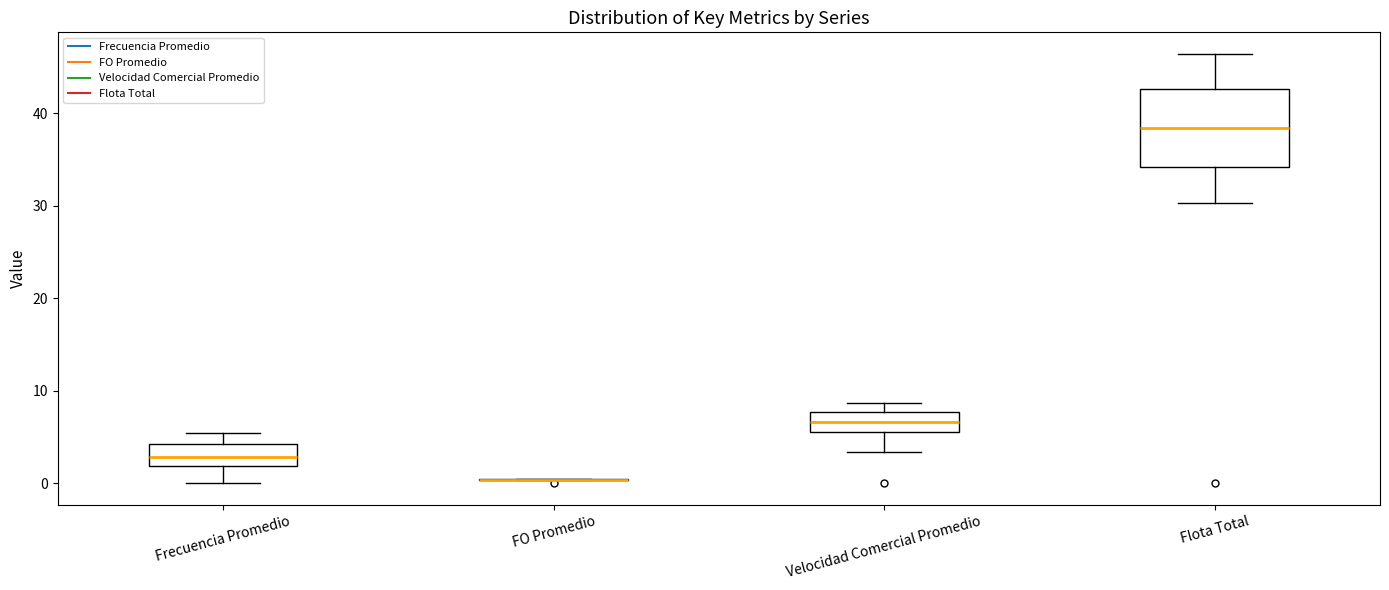

Which box is the tallest, from its lower edge to its upper edge?

Flota Total